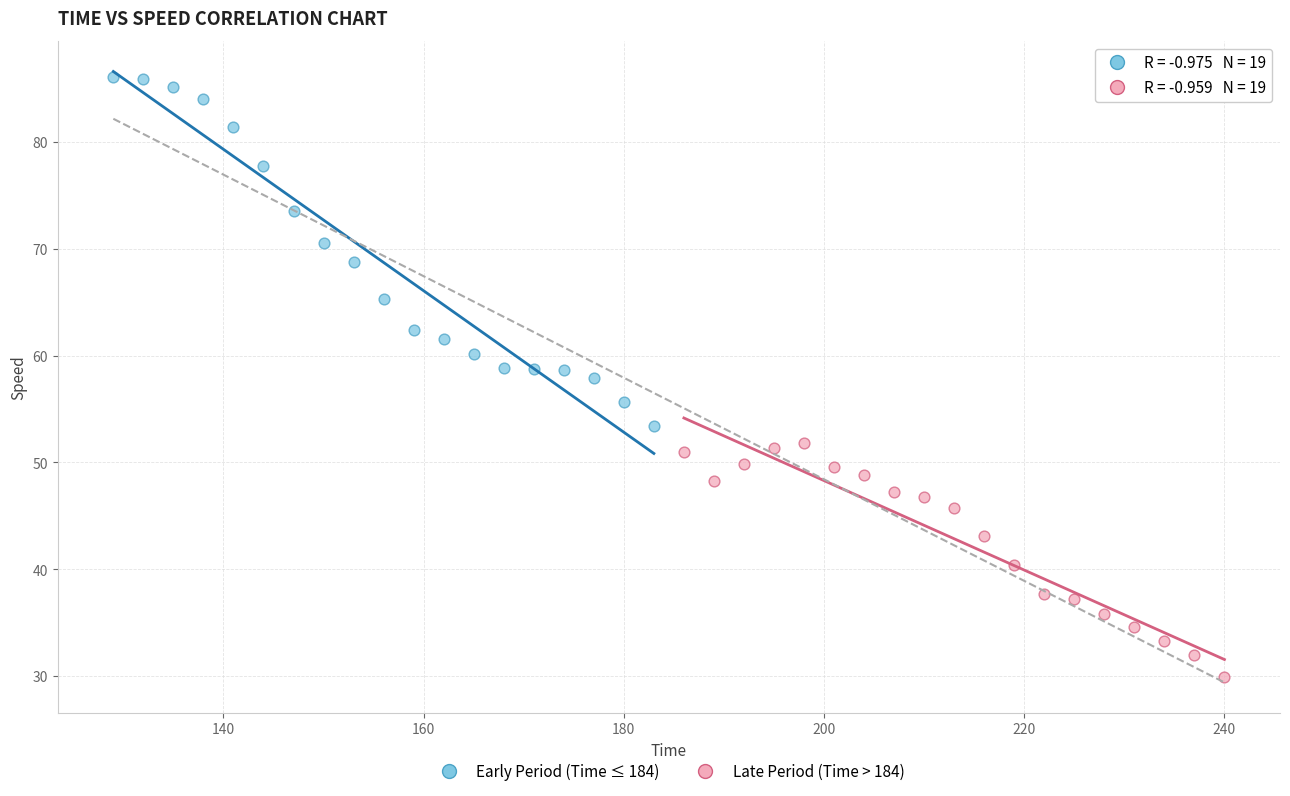

Which series contains the highest Y value?

Early Period (Time ≤ 184)